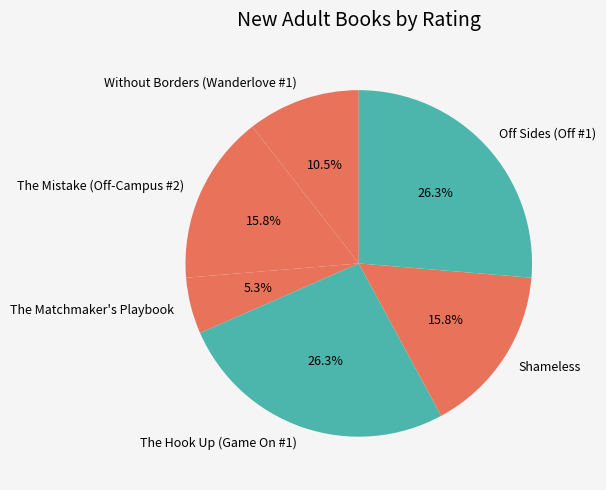

To the nearest percent, what is the average slice percentage?

17%